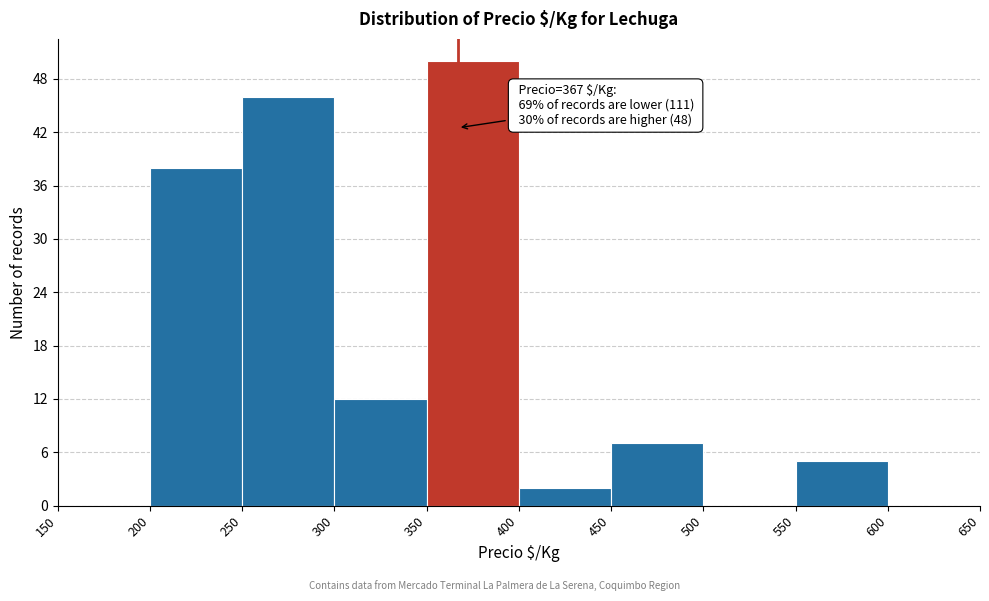

Over which range of the x-axis is the bar tallest?

350 to 400